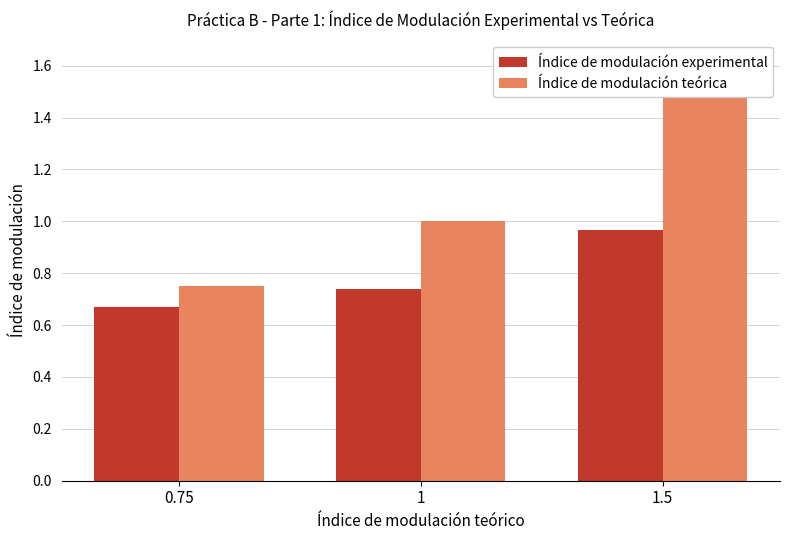

The Índice de modulación teórica series shows 0.5 at 1. True or false?

False